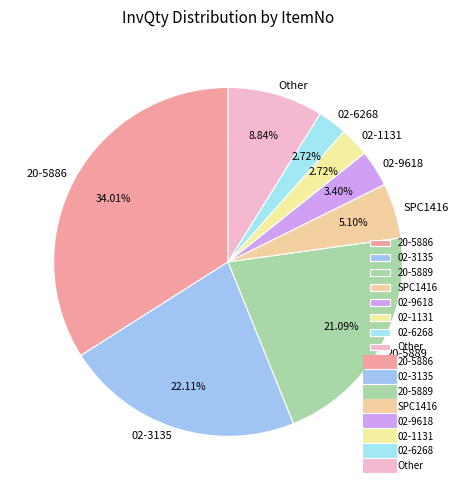

Between 02-6268 and SPC1416, which is larger?

SPC1416